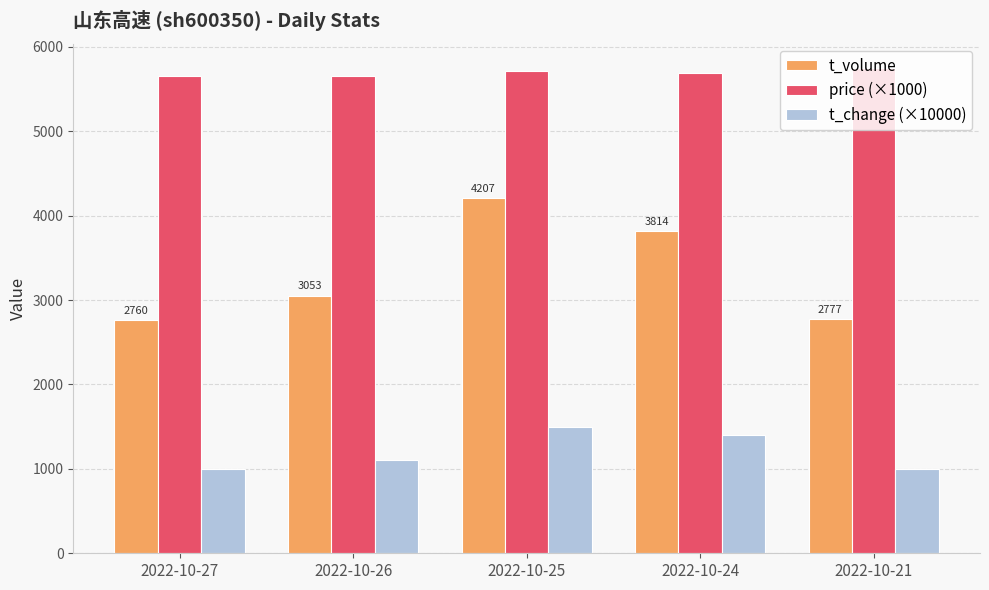

List the series in order of their overall mean, lowest first.

t_change (×10000), t_volume, price (×1000)